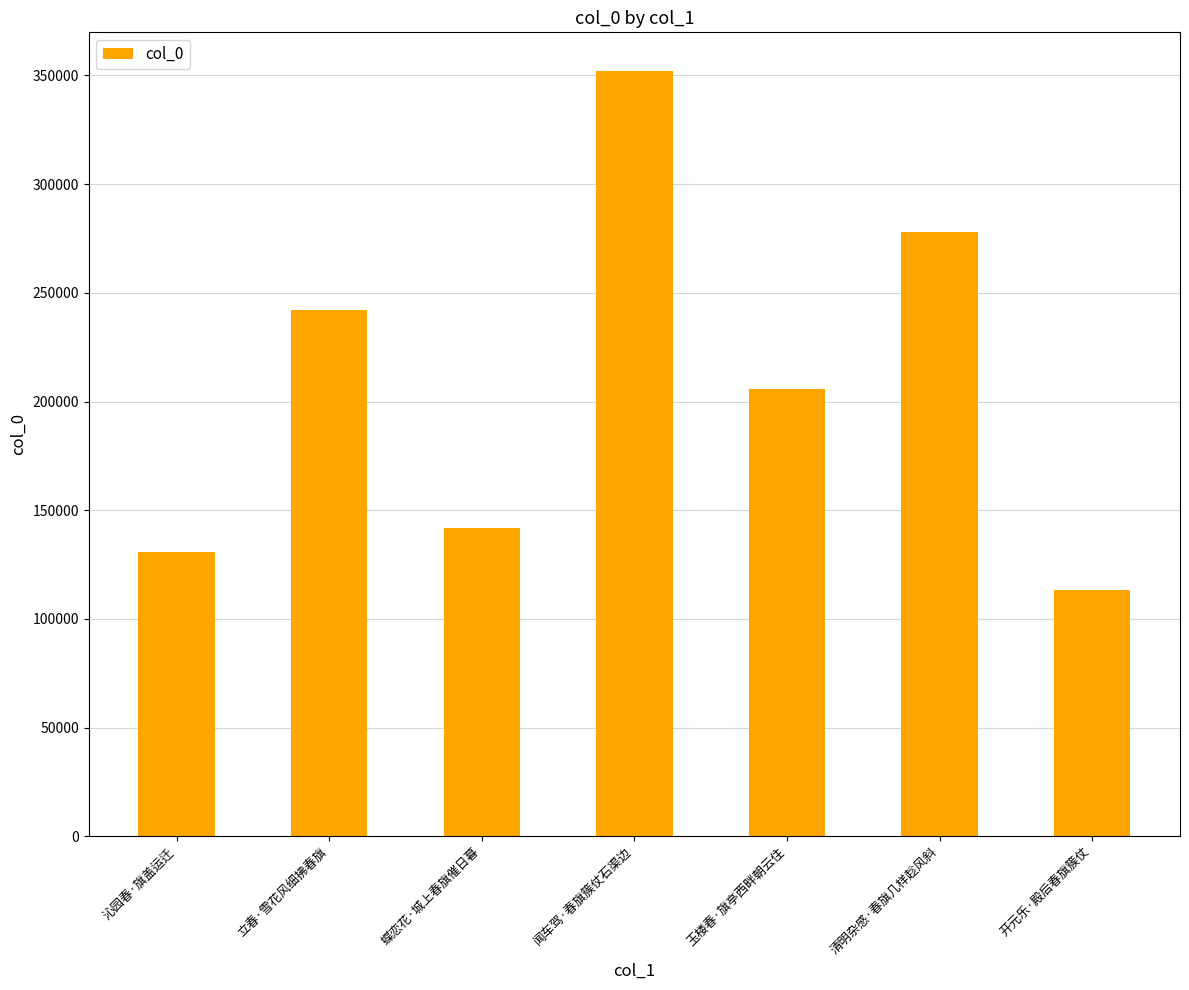

What is the average value?

209124